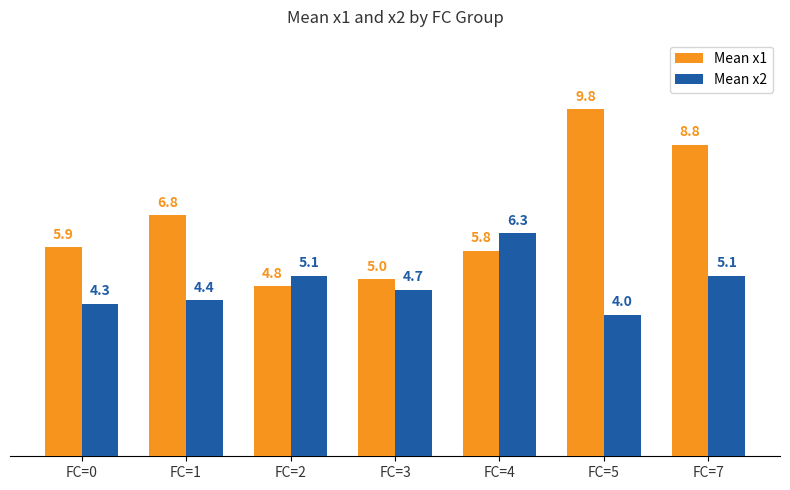

Is the value of Mean x1 at FC=7 greater than the value of Mean x2 at FC=3?

Yes